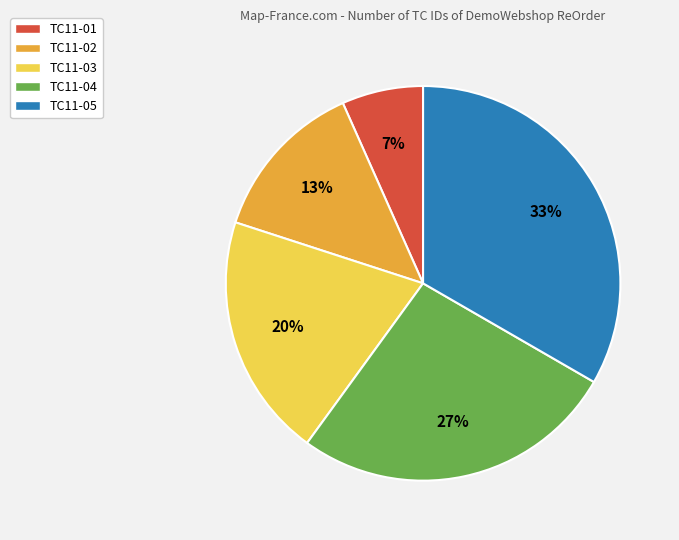

Is there any slice that represents more than half of the pie?

No